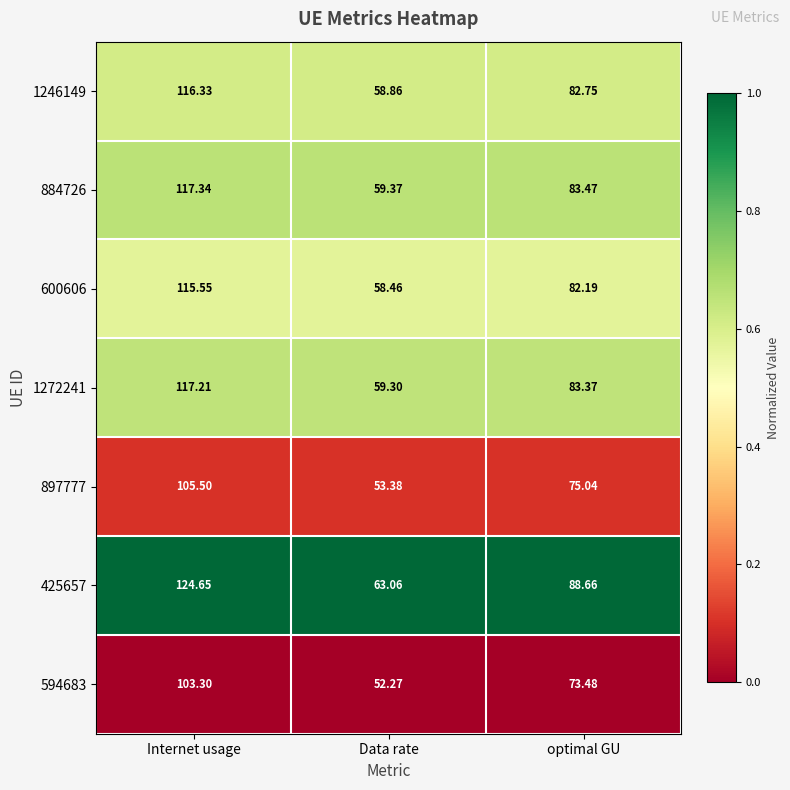

What is the total value across all series at Internet usage?

799.9